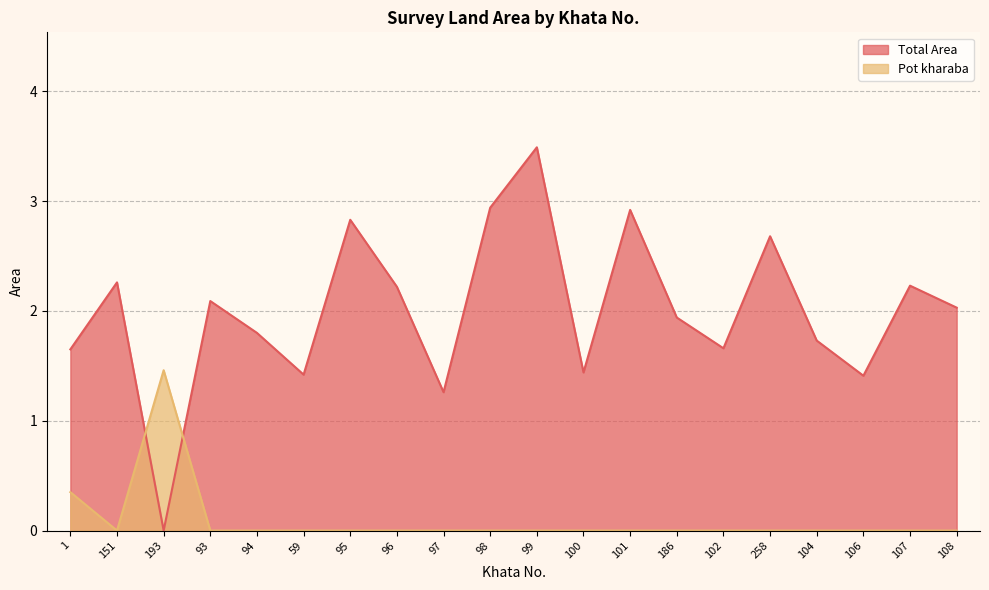

What is the label of the 1st point from the left?

1